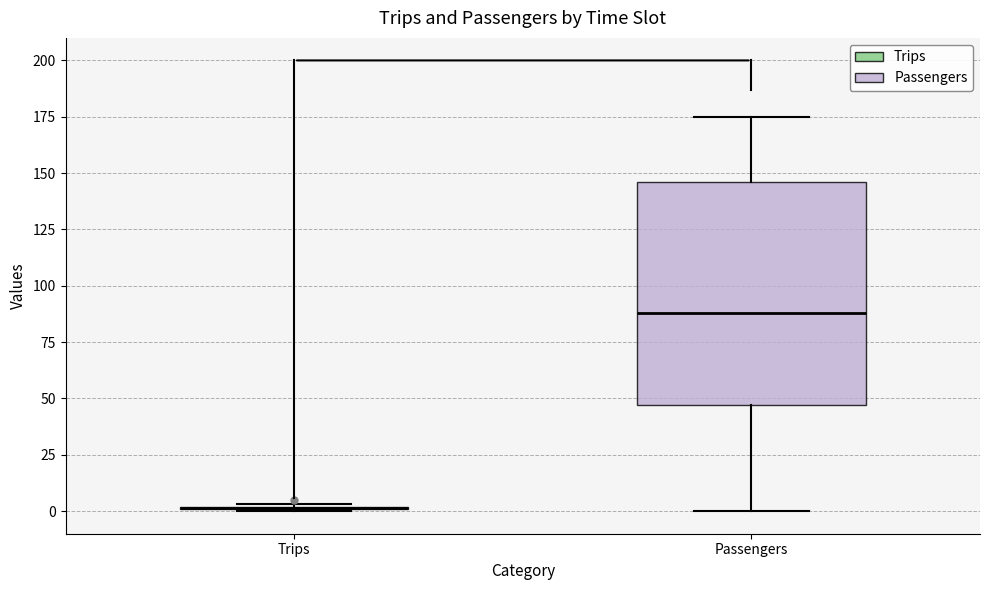

Which box is the tallest, from its lower edge to its upper edge?

Passengers